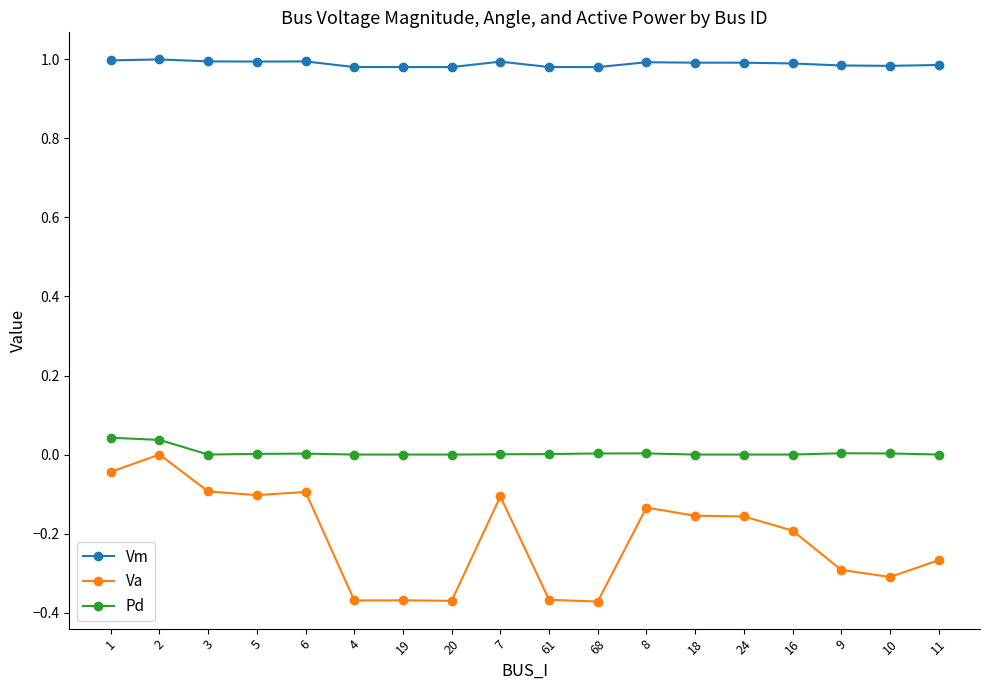

List the series in order of their overall mean, highest first.

Vm, Pd, Va